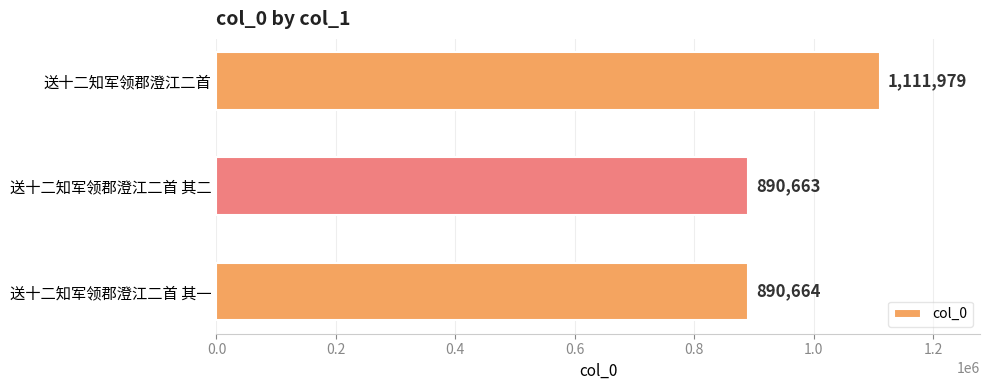

Reading top to bottom, list all the values displayed in this chart.

送十二知军领郡澄江二首=1111979	送十二知军领郡澄江二首 其二=890663	送十二知军领郡澄江二首 其一=890664